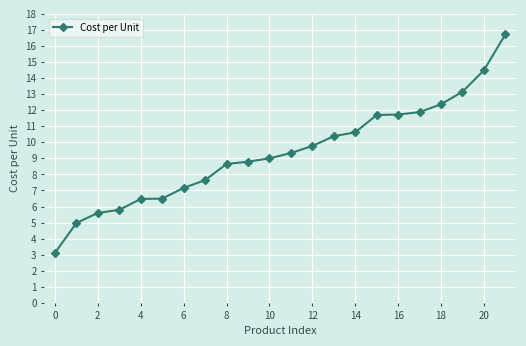

What is the difference between the second highest and minimum values?

11.4